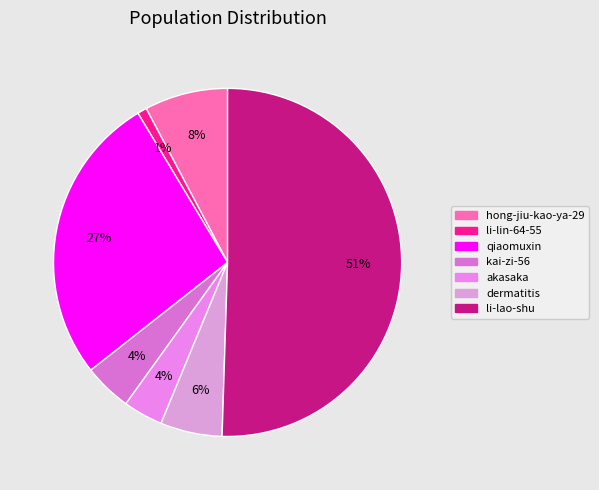

Count the number of slices in the pie.

7